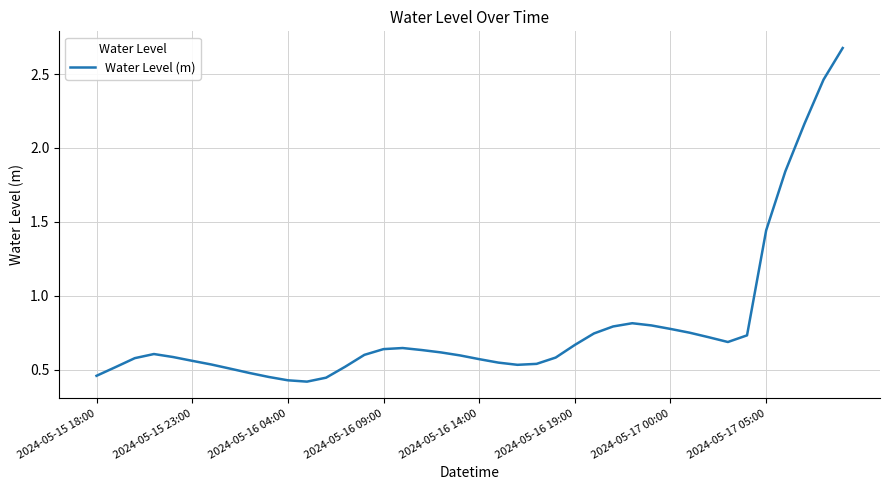

What is the difference between the maximum and minimum values?

2.3